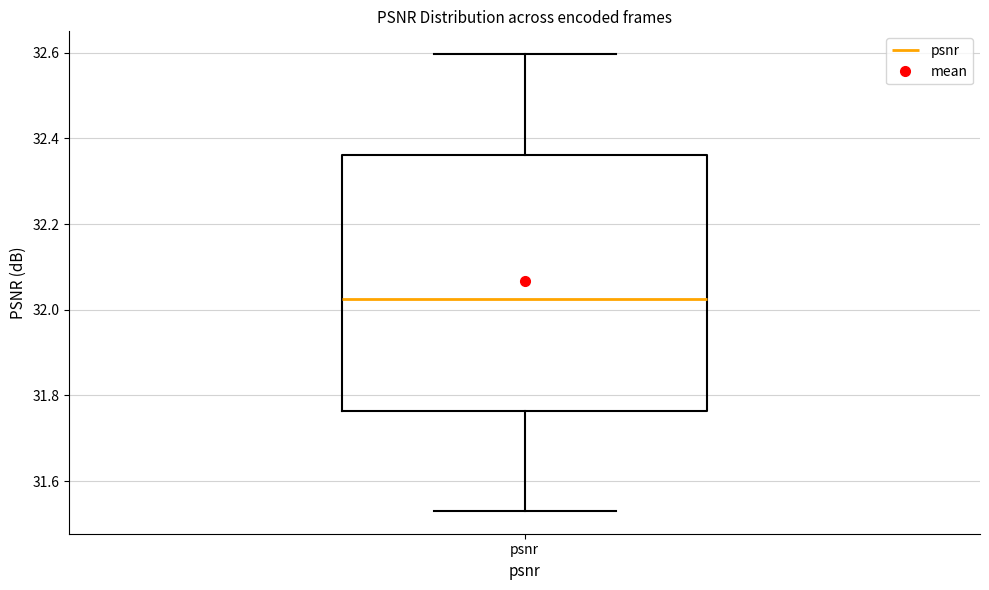

Read this box plot against the y-axis: the position of the median line, the range covered by the box, and the ends of both whiskers. The values are not printed on the chart, so give them approximately, as read against the axis.

median 32.02, box 31.76 to 32.36, whiskers 31.54 to 32.60